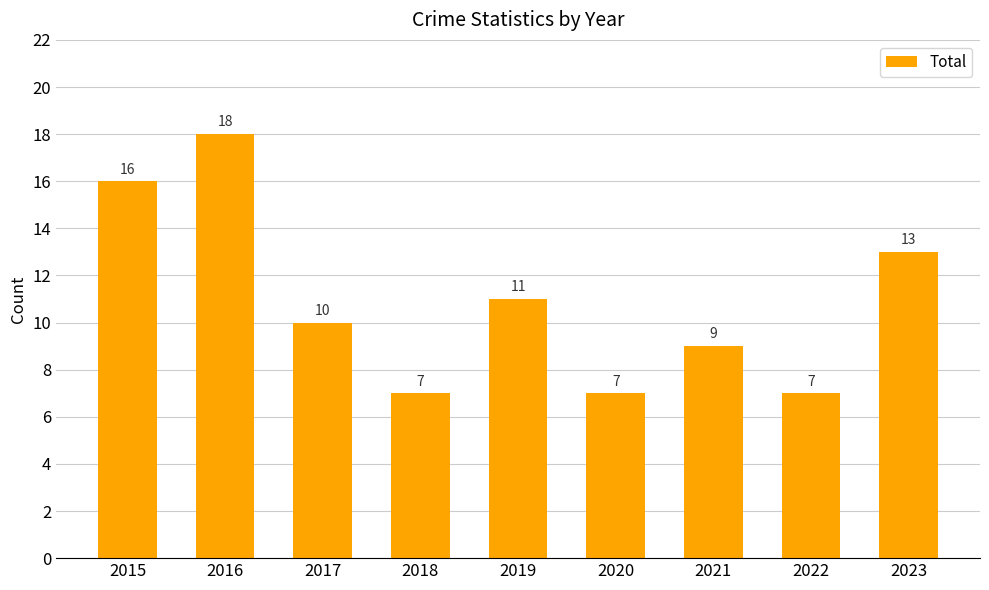

Between 2022 and 2015, which is larger?

2015